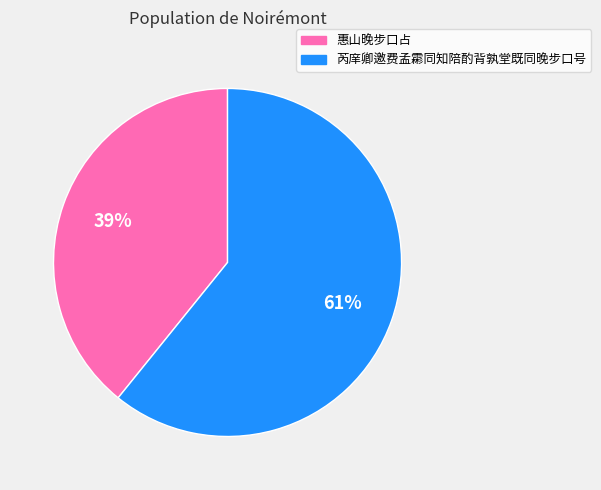

Which has a higher value, 惠山晚步口占 or 芮庠卿邀费孟霦同知陪酌背孰堂既同晚步口号?

芮庠卿邀费孟霦同知陪酌背孰堂既同晚步口号